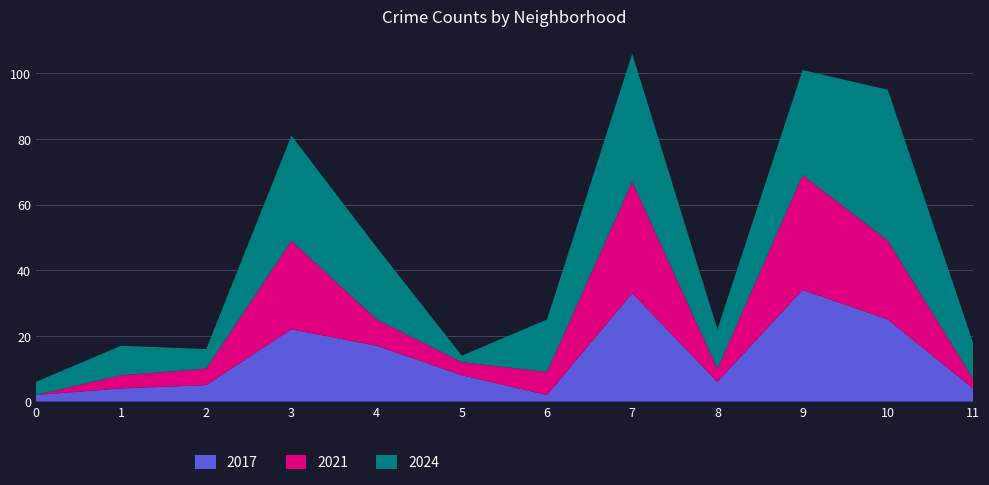

Reading left to right, extract all data points from this chart.

2017: Albany Park=2	Armour Square=4	Auburn Gresham=5	Austin=22	Chatham=17	Chicago Lawn=8	Chinatown=2	Englewood=33	Fuller Park=6	Garfield Park=34	Grand Crossing=25	Humboldt Park=4
2021: Albany Park=0	Armour Square=4	Auburn Gresham=5	Austin=27	Chatham=8	Chicago Lawn=4	Chinatown=7	Englewood=34	Fuller Park=4	Garfield Park=35	Grand Crossing=24	Humboldt Park=3
2024: Albany Park=4	Armour Square=9	Auburn Gresham=6	Austin=32	Chatham=22	Chicago Lawn=2	Chinatown=16	Englewood=39	Fuller Park=12	Garfield Park=32	Grand Crossing=46	Humboldt Park=11